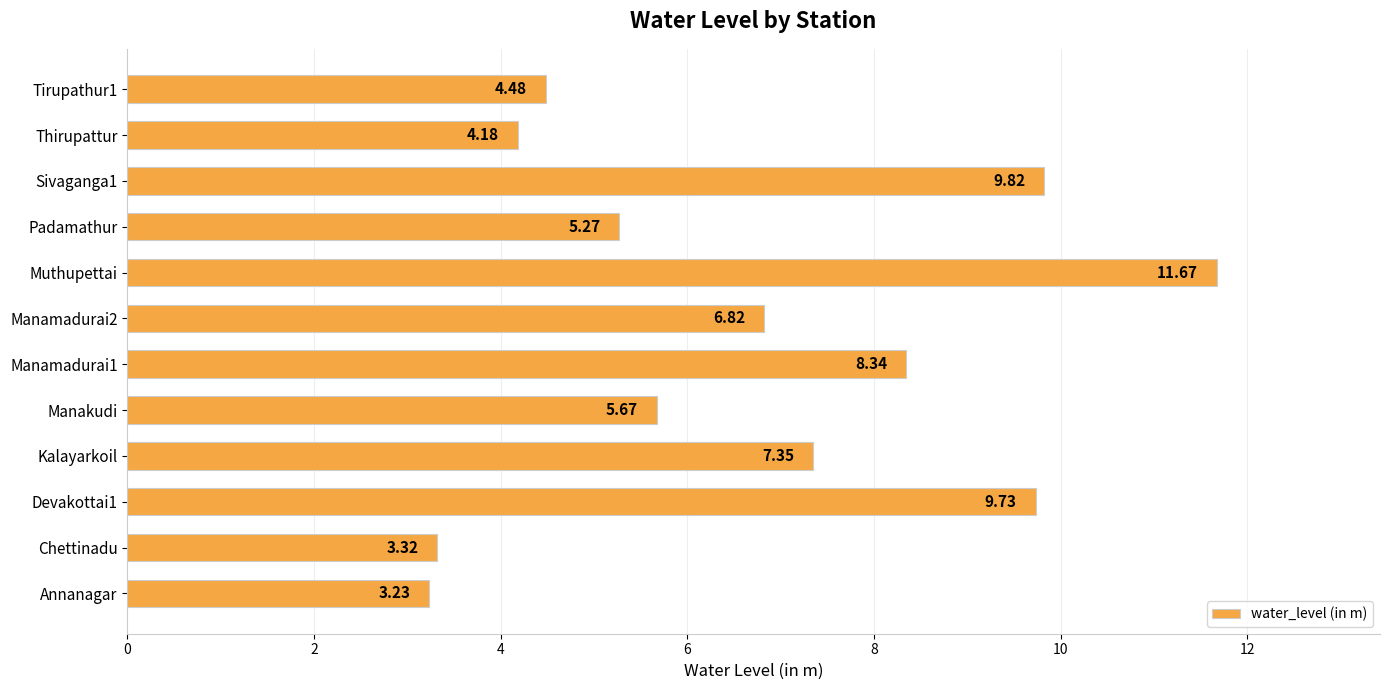

What is the sum of all values?

79.9